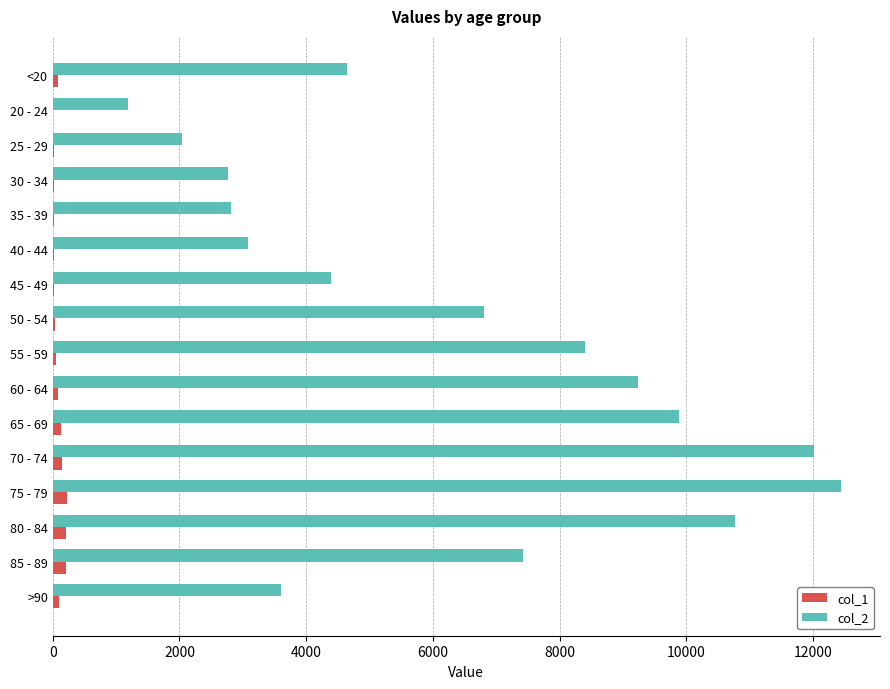

Which series has the largest range (max minus min)?

col_2